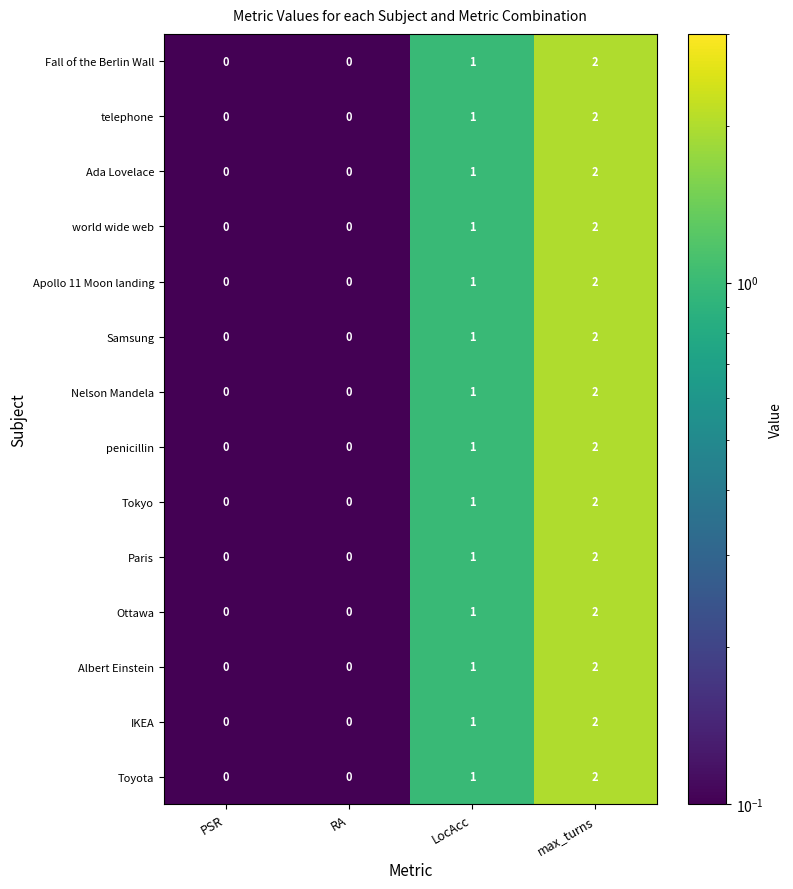

At which category is the sum across all series the highest?

max_turns